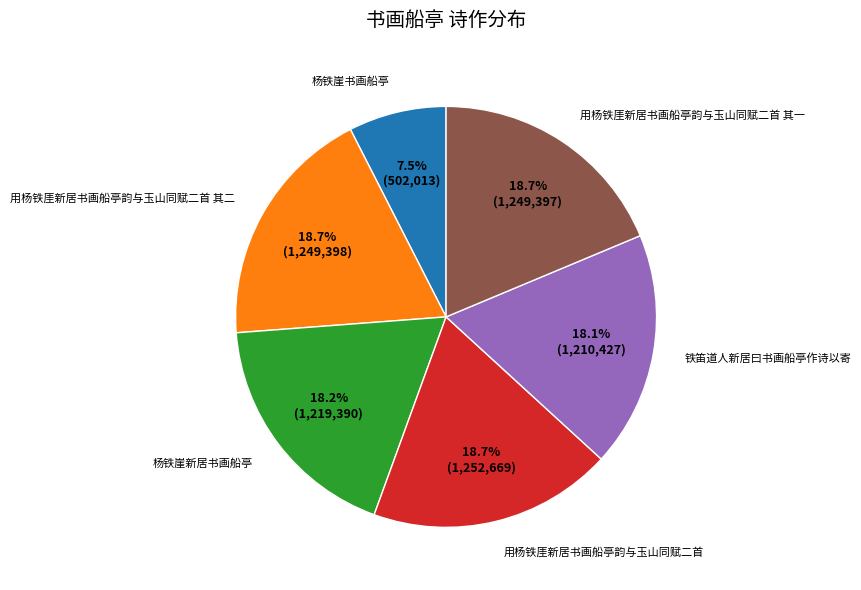

What is the total percentage of 铁笛道人新居曰书画船亭作诗以寄 and 杨铁崖书画船亭?

25.6%